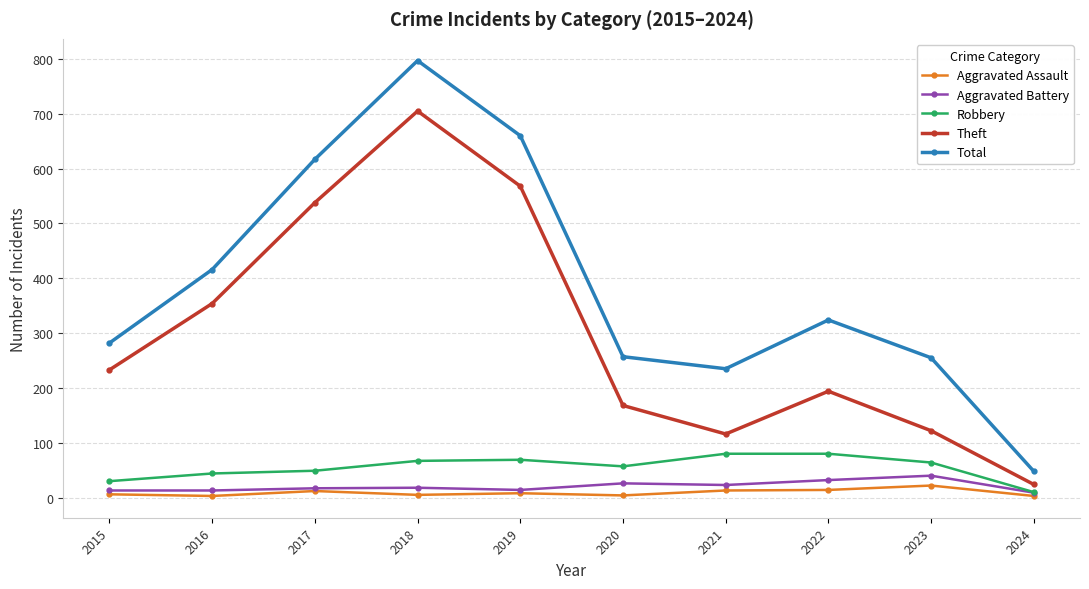

At which label does Aggravated Assault first exceed 8?

2017